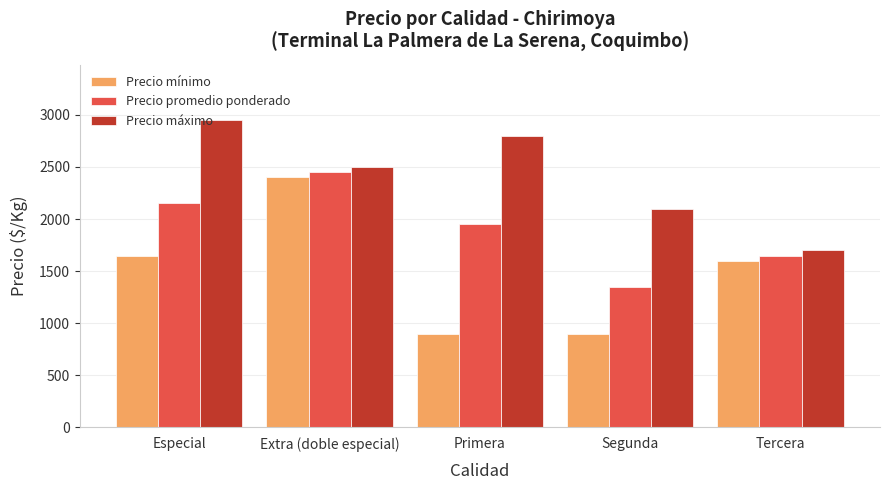

Between Primera and Tercera, which series saw the biggest shift?

Precio máximo